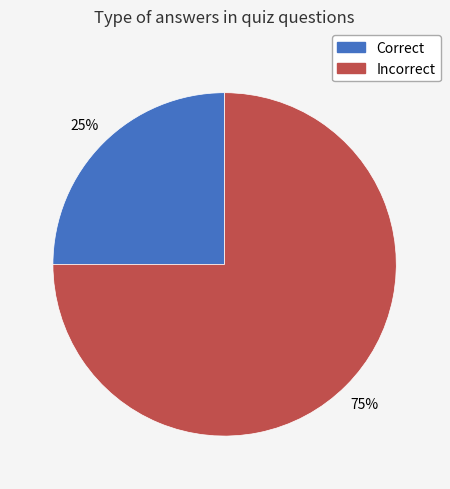

Between Correct and Incorrect, which is larger?

Incorrect